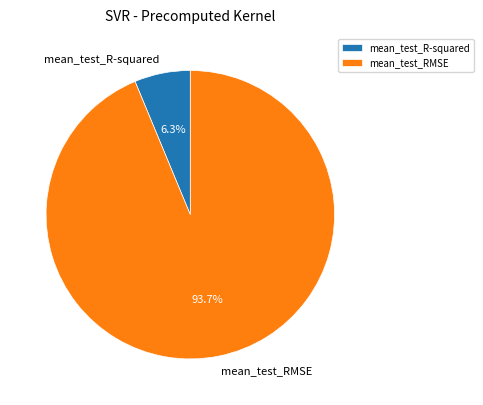

Combined, what portion of the pie is mean_test_RMSE and mean_test_R-squared?

100.0%